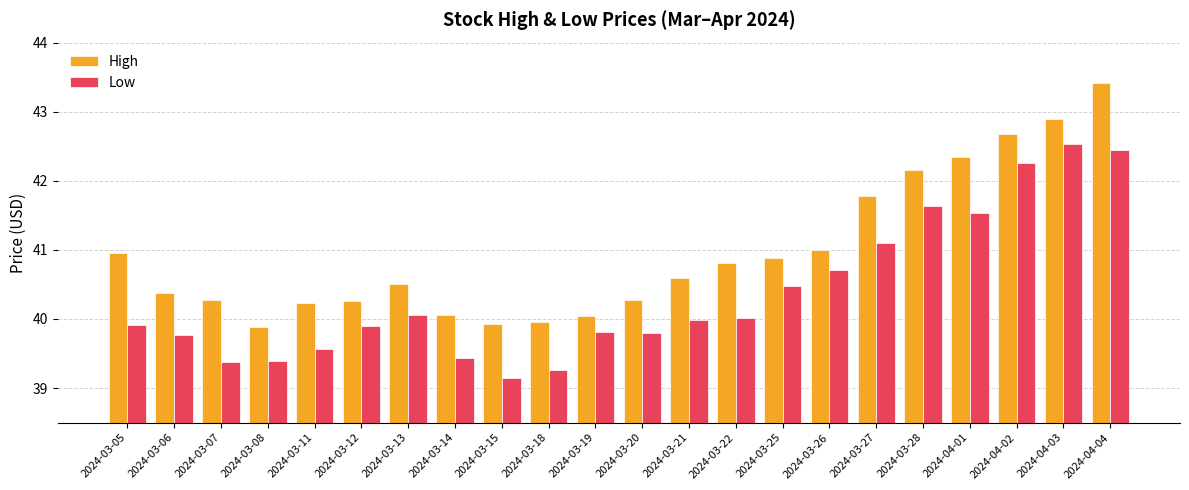

What is the approximate value of High at 2024-03-14?

40.1